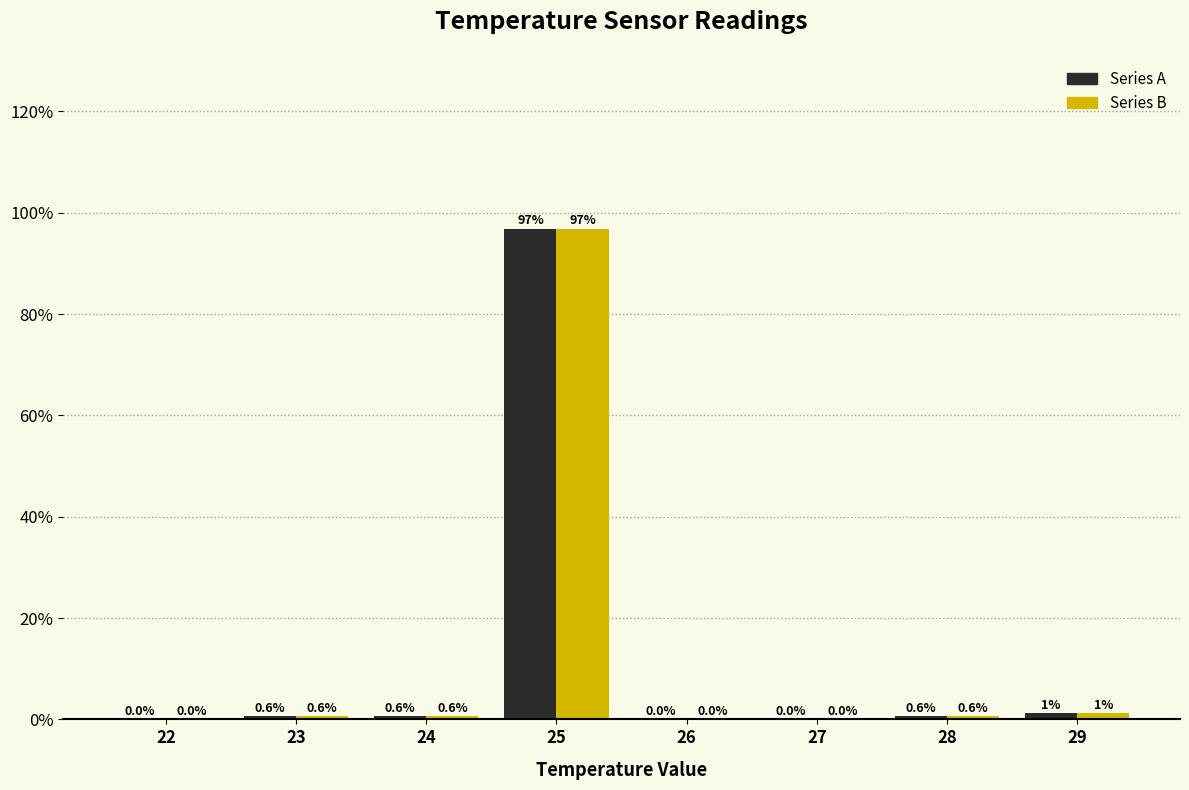

Is the value of Series B at 25 greater than the value of Series A at 26?

Yes